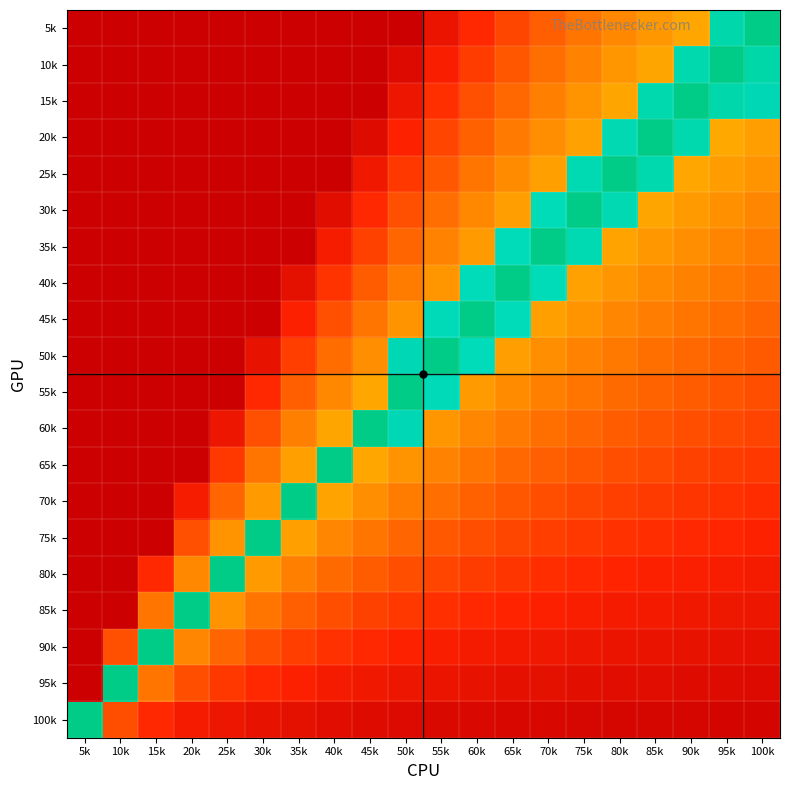

Reading left to right, list all the values displayed in this chart.

5k: 5k=0.0	10k=0.0	15k=0.0	20k=0.0	25k=0.0	30k=0.0	35k=0.0	40k=0.0	45k=0.0	50k=0.0	55k=0.1	60k=0.2	65k=0.2	70k=0.3	75k=0.3	80k=0.4	85k=0.4	90k=0.4	95k=0.9	100k=1.0
10k: 5k=0.0	10k=0.0	15k=0.0	20k=0.0	25k=0.0	30k=0.0	35k=0.0	40k=0.0	45k=0.0	50k=0.1	55k=0.1	60k=0.2	65k=0.3	70k=0.3	75k=0.4	80k=0.4	85k=0.4	90k=0.9	95k=1.0	100k=0.9
15k: 5k=0.0	10k=0.0	15k=0.0	20k=0.0	25k=0.0	30k=0.0	35k=0.0	40k=0.0	45k=0.0	50k=0.1	55k=0.2	60k=0.3	65k=0.3	70k=0.4	75k=0.4	80k=0.4	85k=0.9	90k=1.0	95k=0.9	100k=0.8
20k: 5k=0.0	10k=0.0	15k=0.0	20k=0.0	25k=0.0	30k=0.0	35k=0.0	40k=0.0	45k=0.1	50k=0.2	55k=0.2	60k=0.3	65k=0.3	70k=0.4	75k=0.4	80k=0.9	85k=1.0	90k=0.9	95k=0.4	100k=0.4
25k: 5k=0.0	10k=0.0	15k=0.0	20k=0.0	25k=0.0	30k=0.0	35k=0.0	40k=0.0	45k=0.1	50k=0.2	55k=0.3	60k=0.3	65k=0.4	70k=0.4	75k=0.9	80k=1.0	85k=0.9	90k=0.4	95k=0.4	100k=0.4
30k: 5k=0.0	10k=0.0	15k=0.0	20k=0.0	25k=0.0	30k=0.0	35k=0.0	40k=0.1	45k=0.2	50k=0.3	55k=0.3	60k=0.4	65k=0.4	70k=0.9	75k=1.0	80k=0.9	85k=0.4	90k=0.4	95k=0.4	100k=0.4
35k: 5k=0.0	10k=0.0	15k=0.0	20k=0.0	25k=0.0	30k=0.0	35k=0.0	40k=0.1	45k=0.2	50k=0.3	55k=0.4	60k=0.4	65k=0.8	70k=1.0	75k=0.9	80k=0.4	85k=0.4	90k=0.4	95k=0.4	100k=0.3
40k: 5k=0.0	10k=0.0	15k=0.0	20k=0.0	25k=0.0	30k=0.0	35k=0.1	40k=0.2	45k=0.3	50k=0.4	55k=0.4	60k=0.8	65k=1.0	70k=0.9	75k=0.4	80k=0.4	85k=0.4	90k=0.4	95k=0.3	100k=0.3
45k: 5k=0.0	10k=0.0	15k=0.0	20k=0.0	25k=0.0	30k=0.0	35k=0.1	40k=0.3	45k=0.3	50k=0.4	55k=0.8	60k=1.0	65k=0.8	70k=0.4	75k=0.4	80k=0.4	85k=0.4	90k=0.3	95k=0.3	100k=0.3
50k: 5k=0.0	10k=0.0	15k=0.0	20k=0.0	25k=0.0	30k=0.1	35k=0.2	40k=0.3	45k=0.4	50k=0.8	55k=1.0	60k=0.8	65k=0.4	70k=0.4	75k=0.4	80k=0.3	85k=0.3	90k=0.3	95k=0.3	100k=0.3
55k: 5k=0.0	10k=0.0	15k=0.0	20k=0.0	25k=0.0	30k=0.2	35k=0.3	40k=0.4	45k=0.4	50k=1.0	55k=0.8	60k=0.4	65k=0.4	70k=0.4	75k=0.3	80k=0.3	85k=0.3	90k=0.3	95k=0.3	100k=0.2
60k: 5k=0.0	10k=0.0	15k=0.0	20k=0.0	25k=0.1	30k=0.3	35k=0.4	40k=0.4	45k=1.0	50k=0.8	55k=0.4	60k=0.4	65k=0.3	70k=0.3	75k=0.3	80k=0.3	85k=0.3	90k=0.2	95k=0.2	100k=0.2
65k: 5k=0.0	10k=0.0	15k=0.0	20k=0.0	25k=0.2	30k=0.3	35k=0.4	40k=1.0	45k=0.4	50k=0.4	55k=0.4	60k=0.3	65k=0.3	70k=0.3	75k=0.3	80k=0.2	85k=0.2	90k=0.2	95k=0.2	100k=0.2
70k: 5k=0.0	10k=0.0	15k=0.0	20k=0.1	25k=0.3	30k=0.4	35k=1.0	40k=0.4	45k=0.4	50k=0.3	55k=0.3	60k=0.3	65k=0.3	70k=0.2	75k=0.2	80k=0.2	85k=0.2	90k=0.2	95k=0.2	100k=0.2
75k: 5k=0.0	10k=0.0	15k=0.0	20k=0.3	25k=0.4	30k=1.0	35k=0.4	40k=0.4	45k=0.3	50k=0.3	55k=0.3	60k=0.2	65k=0.2	70k=0.2	75k=0.2	80k=0.2	85k=0.2	90k=0.2	95k=0.2	100k=0.1
80k: 5k=0.0	10k=0.0	15k=0.2	20k=0.4	25k=1.0	30k=0.4	35k=0.4	40k=0.3	45k=0.3	50k=0.2	55k=0.2	60k=0.2	65k=0.2	70k=0.2	75k=0.2	80k=0.2	85k=0.1	90k=0.1	95k=0.1	100k=0.1
85k: 5k=0.0	10k=0.0	15k=0.3	20k=1.0	25k=0.4	30k=0.3	35k=0.3	40k=0.2	45k=0.2	50k=0.2	55k=0.2	60k=0.2	65k=0.2	70k=0.1	75k=0.1	80k=0.1	85k=0.1	90k=0.1	95k=0.1	100k=0.1
90k: 5k=0.0	10k=0.3	15k=1.0	20k=0.4	25k=0.3	30k=0.2	35k=0.2	40k=0.2	45k=0.2	50k=0.1	55k=0.1	60k=0.1	65k=0.1	70k=0.1	75k=0.1	80k=0.1	85k=0.1	90k=0.1	95k=0.1	100k=0.1
95k: 5k=0.0	10k=1.0	15k=0.3	20k=0.2	25k=0.2	30k=0.2	35k=0.1	40k=0.1	45k=0.1	50k=0.1	55k=0.1	60k=0.1	65k=0.1	70k=0.1	75k=0.1	80k=0.1	85k=0.1	90k=0.1	95k=0.1	100k=0.0
100k: 5k=1.0	10k=0.2	15k=0.2	20k=0.1	25k=0.1	30k=0.1	35k=0.1	40k=0.1	45k=0.1	50k=0.0	55k=0.0	60k=0.0	65k=0.0	70k=0.0	75k=0.0	80k=0.0	85k=0.0	90k=0.0	95k=0.0	100k=0.0